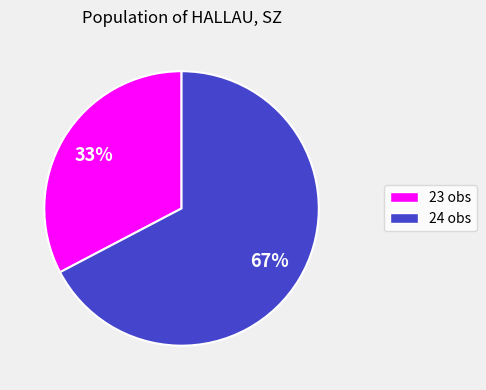

Is the sum of 24 and 23 greater than half?

Yes